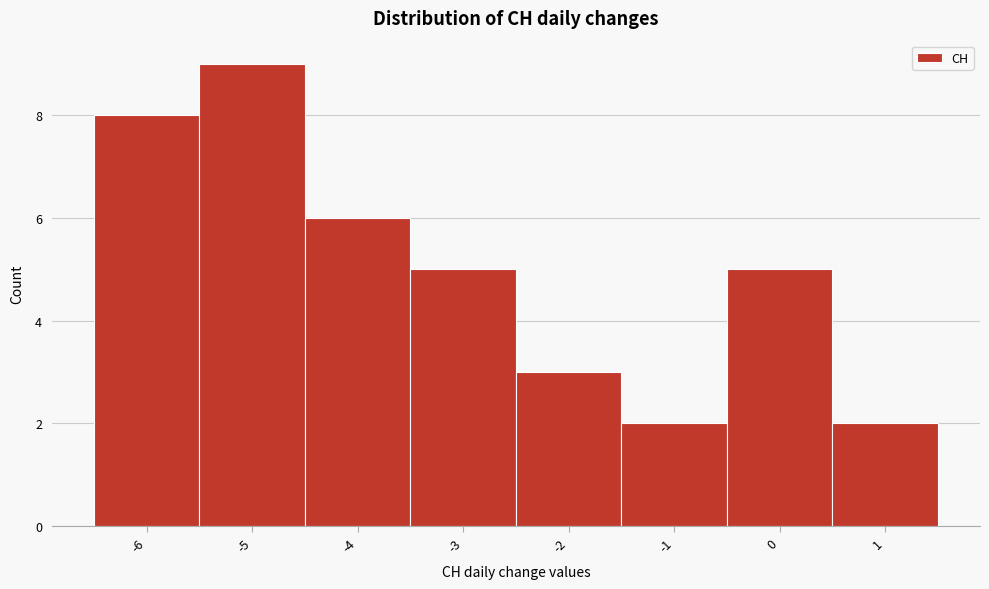

What is the height of the bar covering -3.5 to -2.5 on the x-axis? The values are not printed on the chart, so give them approximately, as read against the axis.

5